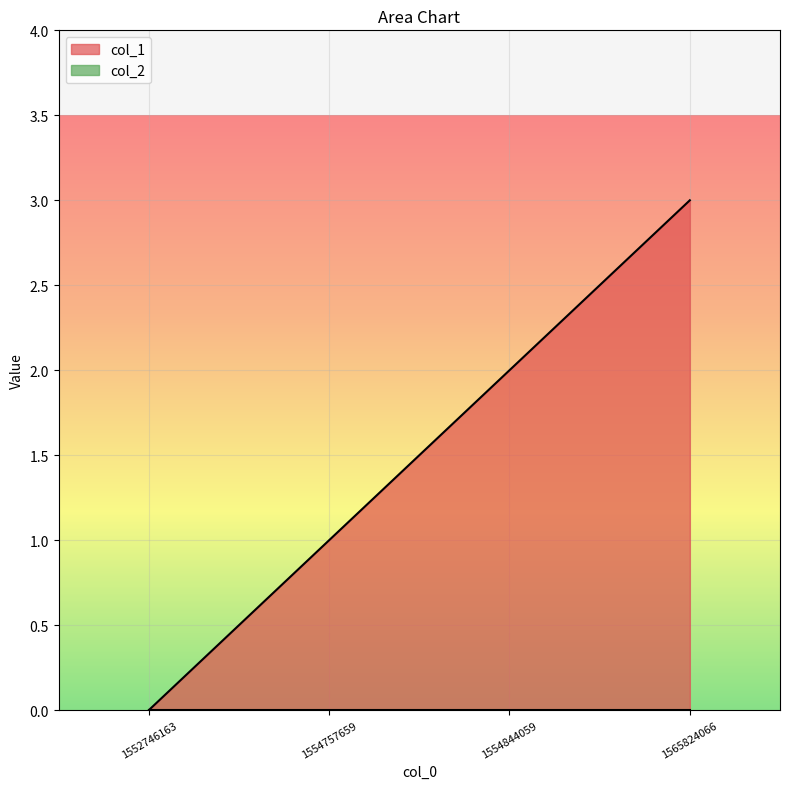

What is the sum of all values?

6